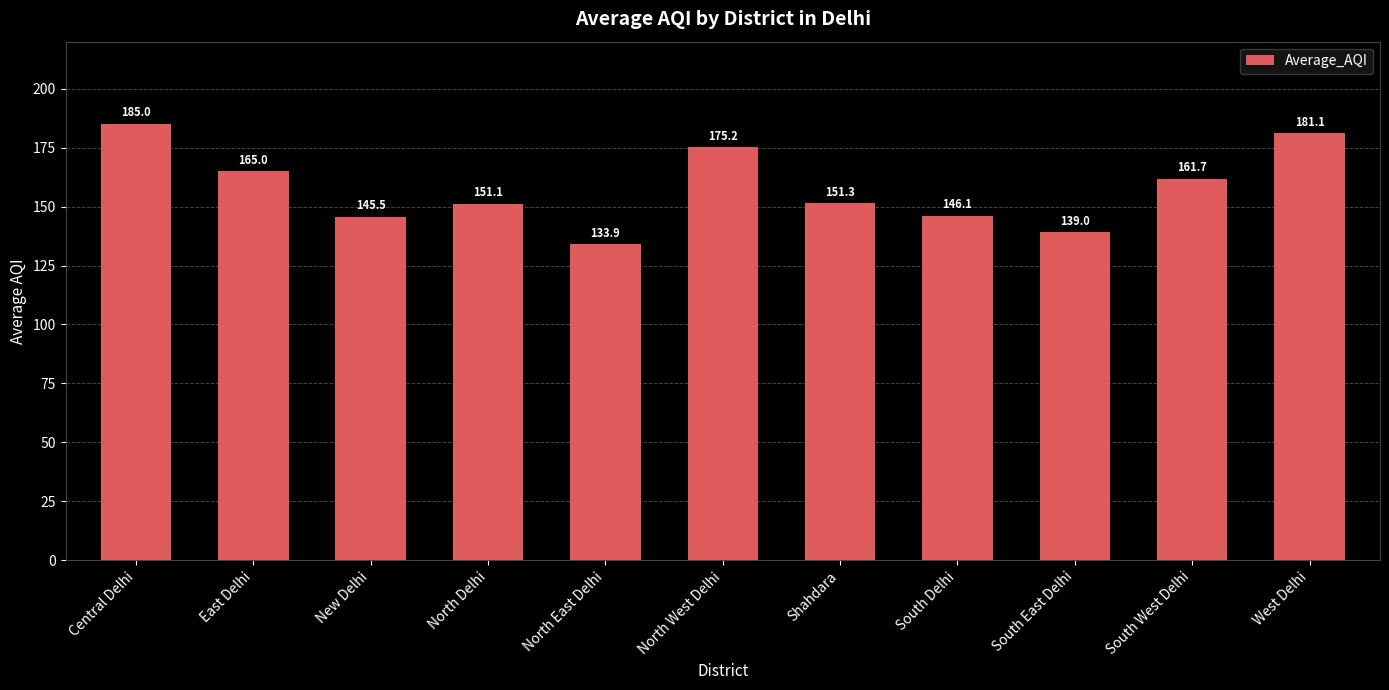

What is the difference between the maximum and minimum values?

51.1